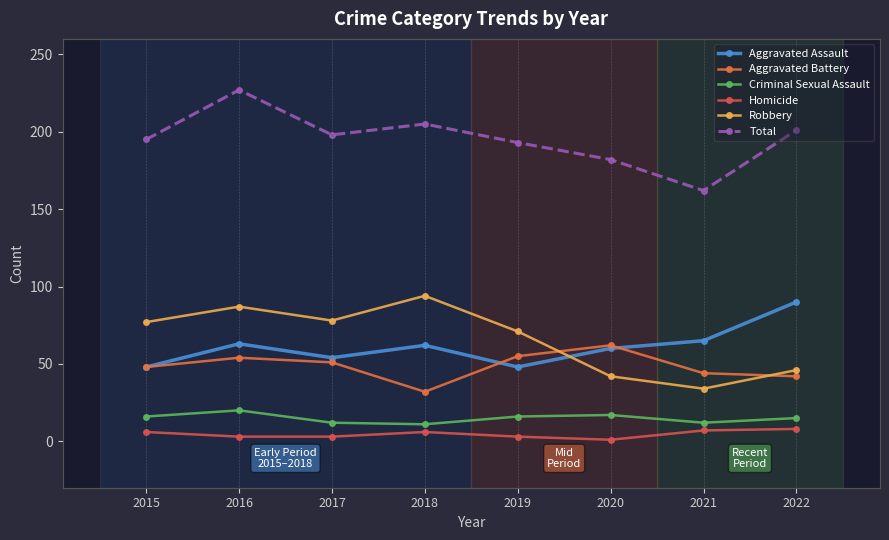

Where is the first local maximum for Aggravated Assault?

2016